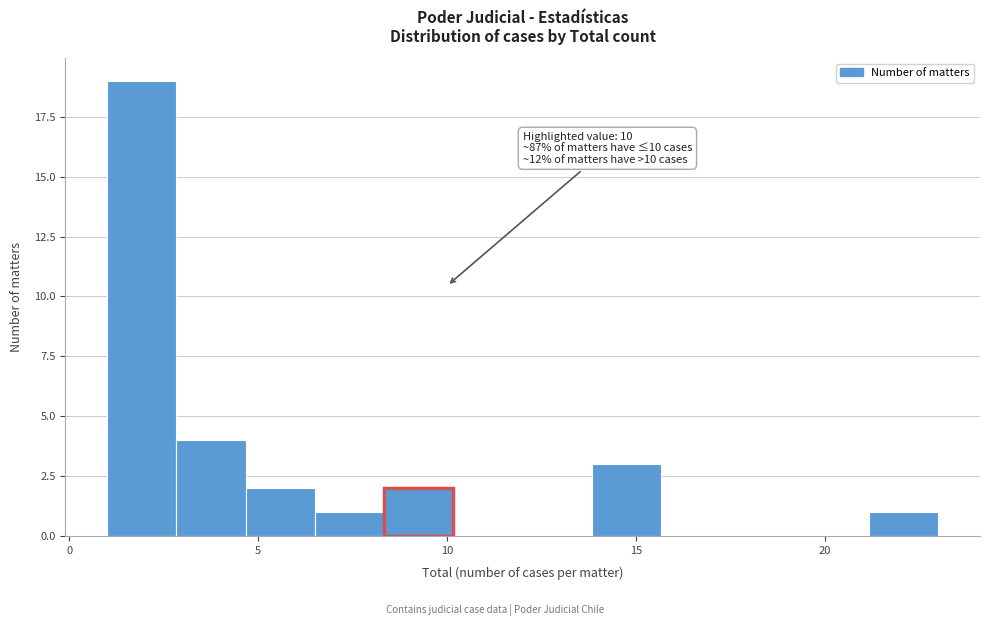

Around what value on the x-axis is the tallest bar? Give the approximate position of its centre, as read against the axis.

2.0